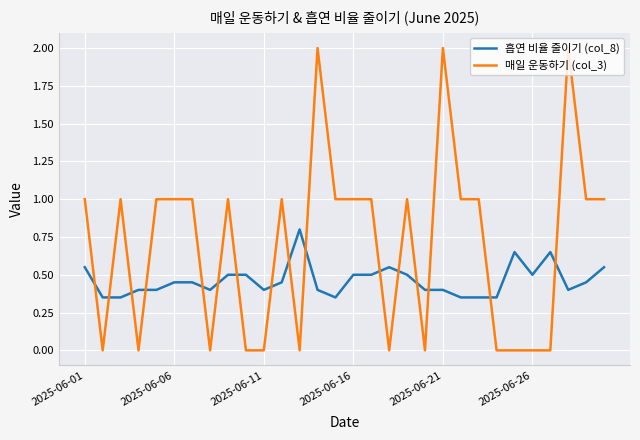

True or false: 매일 운동하기 (col_3) and 흡연 비율 줄이기 (col_8) cross at least once.

True